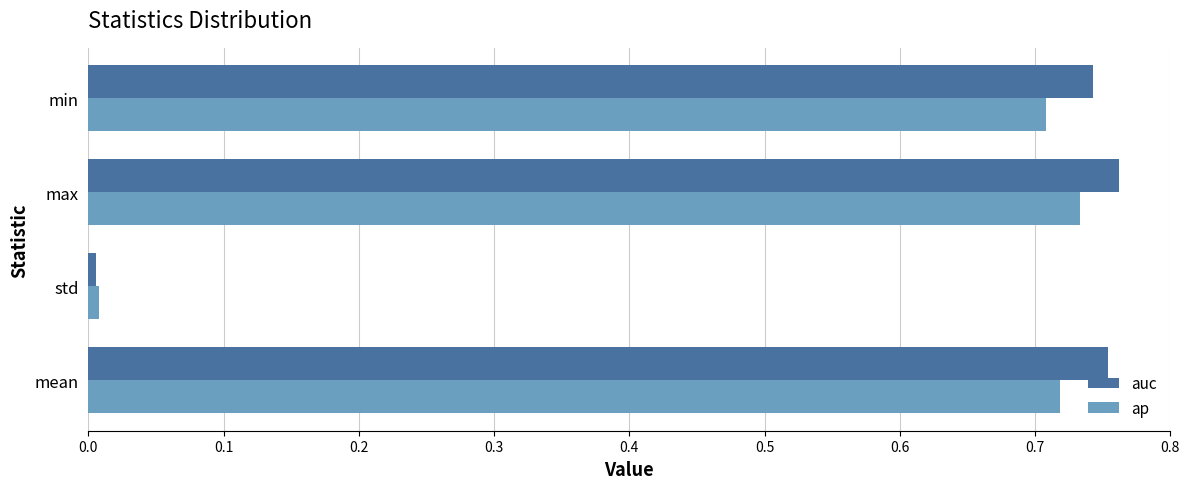

At which label does ap reach its minimum?

std